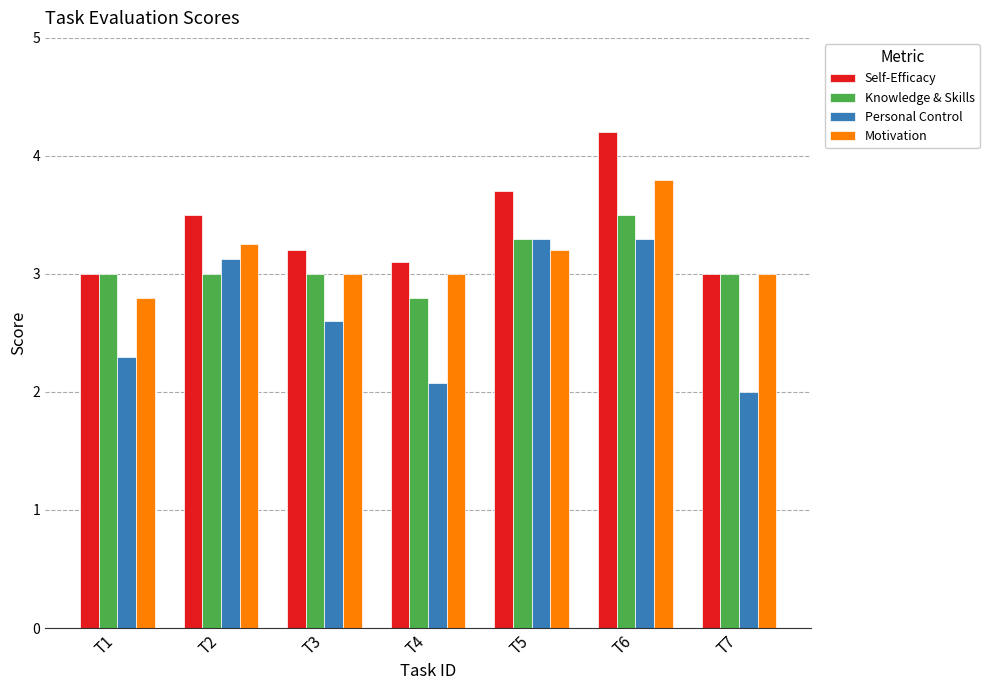

List the series in order of their peak value, highest first.

Self-Efficacy, Motivation, Knowledge & Skills, Personal Control